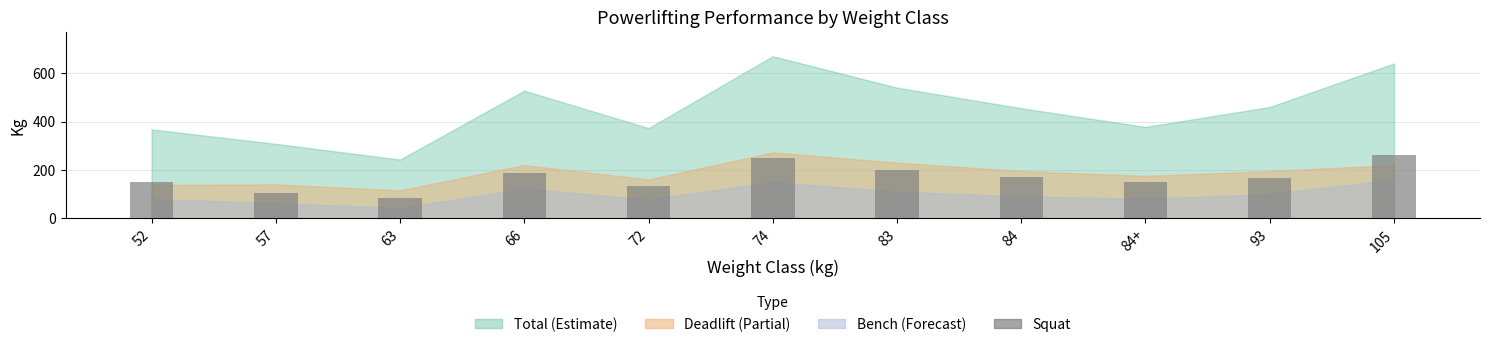

True or false: the data shows 41.2 at 83.

False